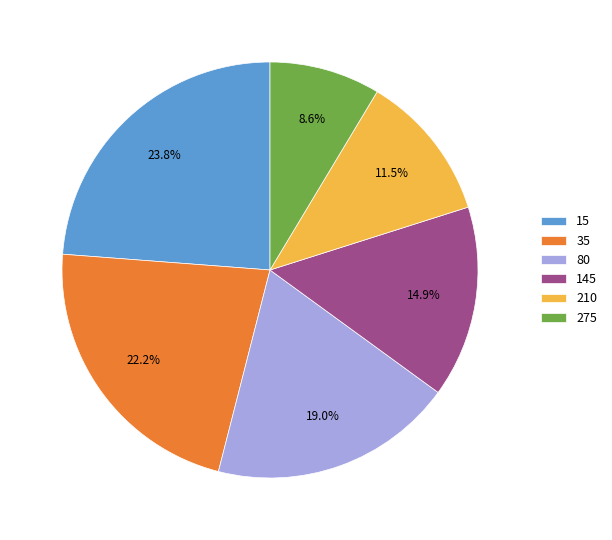

To the nearest percent, what is the difference between the largest and smallest slice percentages?

15%